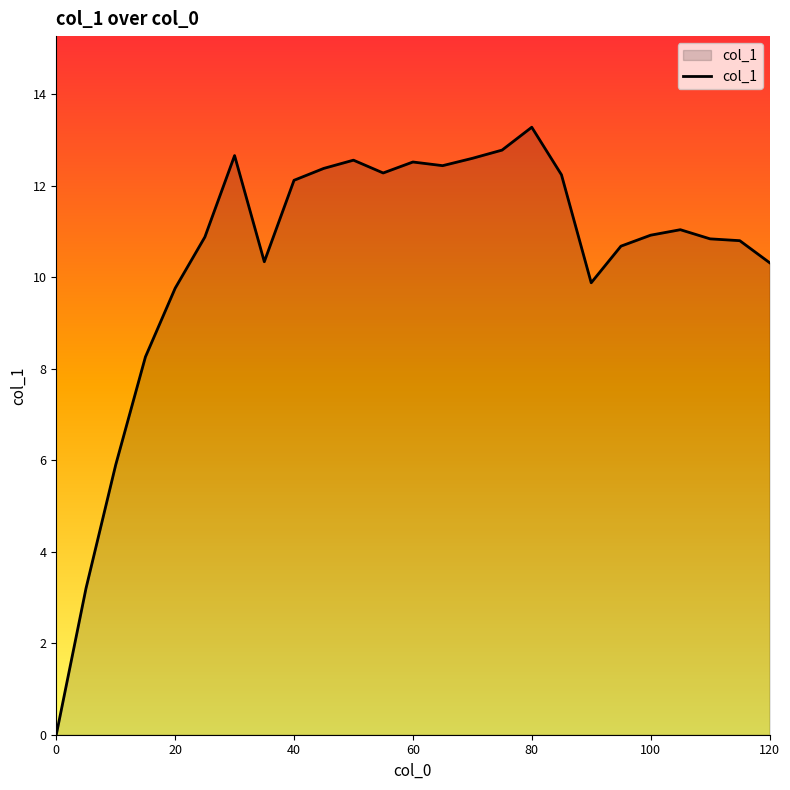

What is the maximum value shown in the chart?

13.3